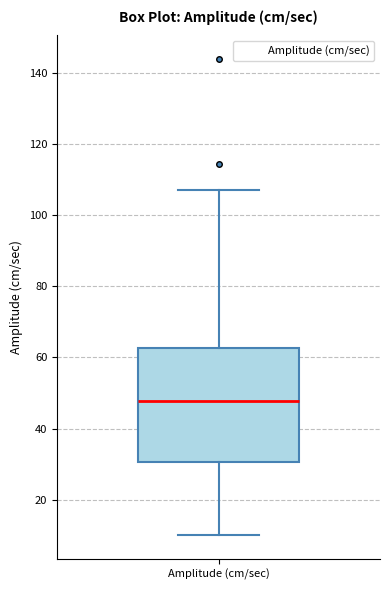

Where does the upper whisker of the box for Amplitude (cm/sec) end on the y-axis? The values are not printed on the chart, so give them approximately, as read against the axis.

108